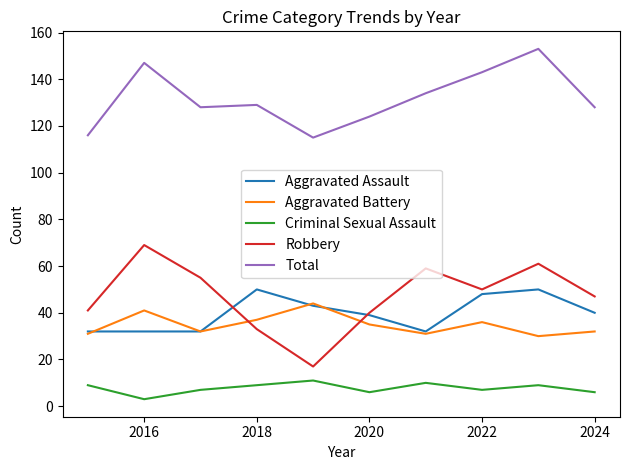

What is the greatest value displayed?

153